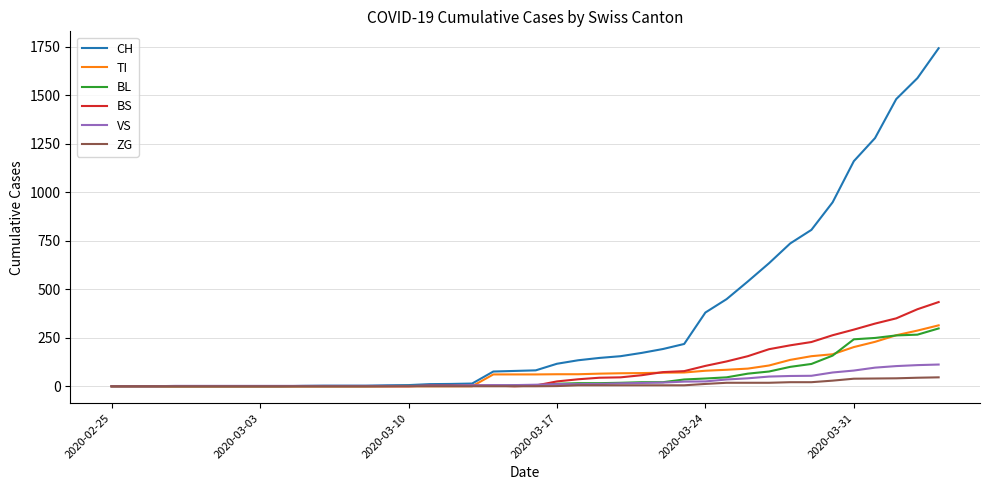

Which series has the largest total across all categories?

CH